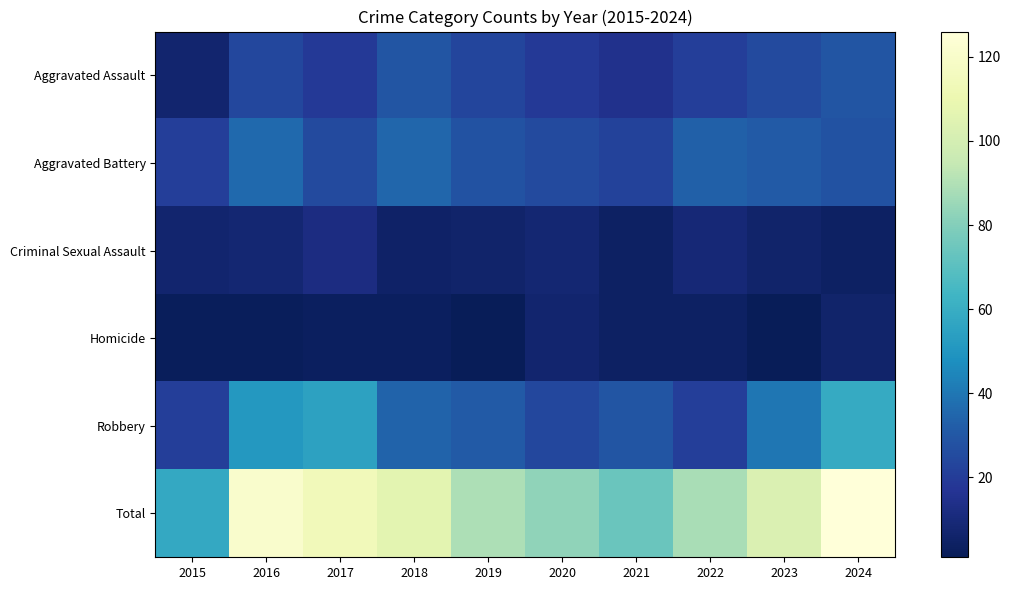

At which category is the sum across all series the highest?

2024